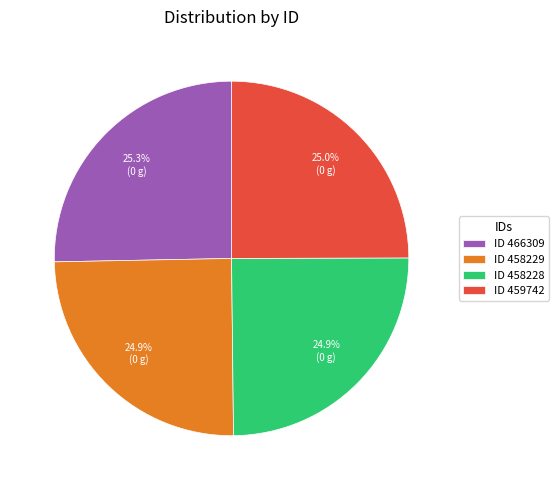

How many slices are in this pie chart?

4